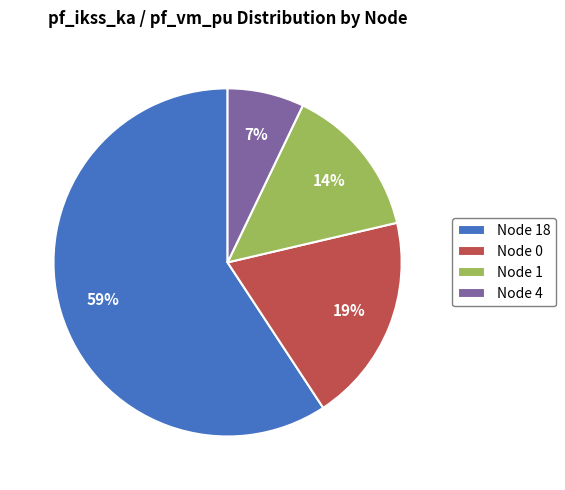

To the nearest percent, what is the average slice percentage?

25%